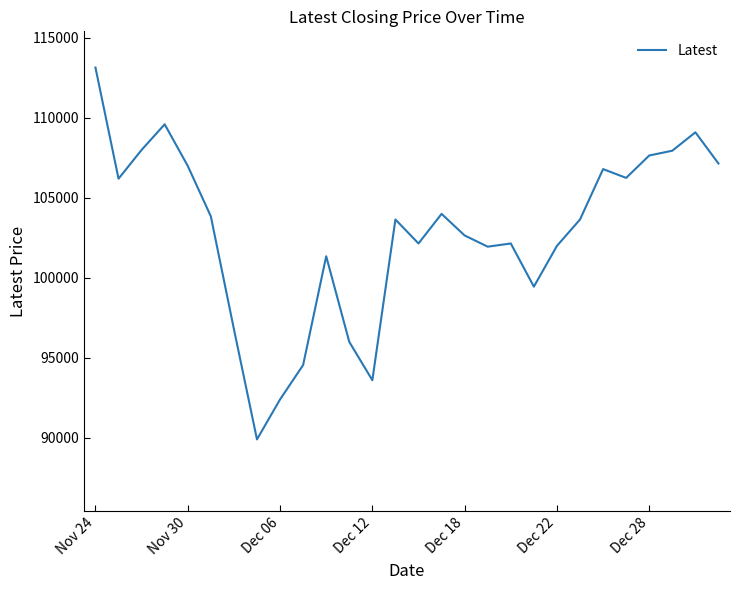

What is the maximum value shown in the chart?

113150